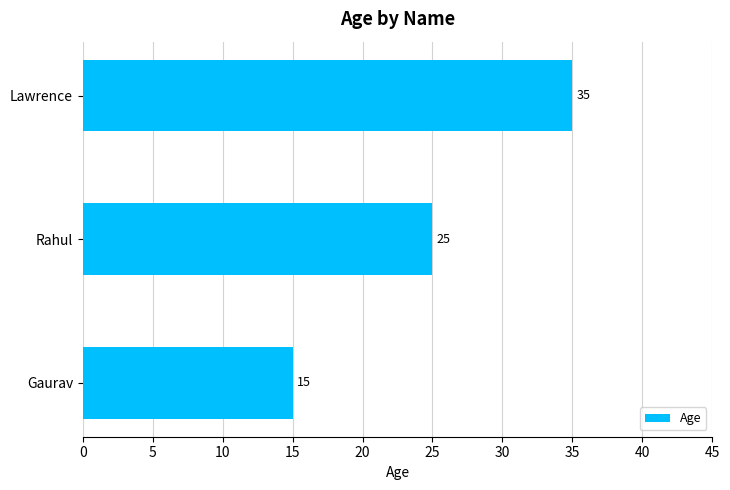

List the labels in order of value, largest first.

Lawrence, Rahul, Gaurav